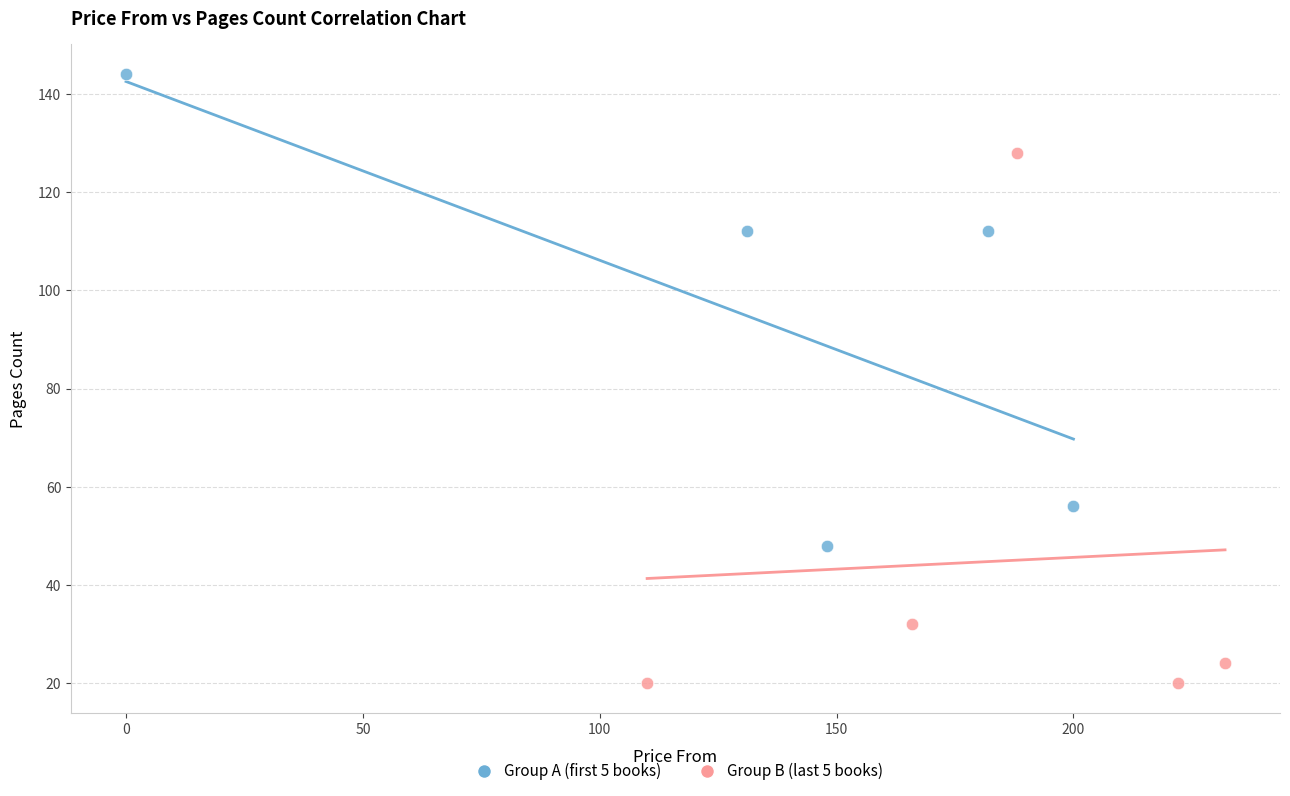

Which series reaches the minimum Y coordinate?

Group B (last 5 books)